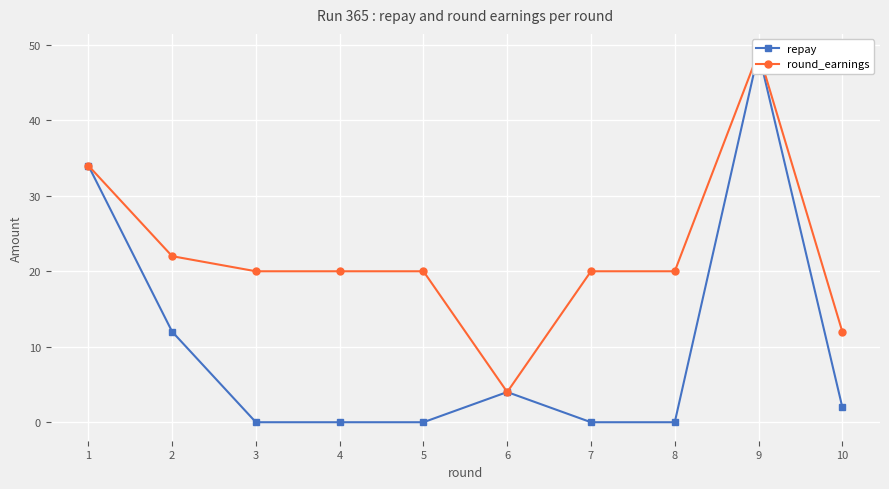

Between 1 and 6, which series saw the biggest shift?

repay